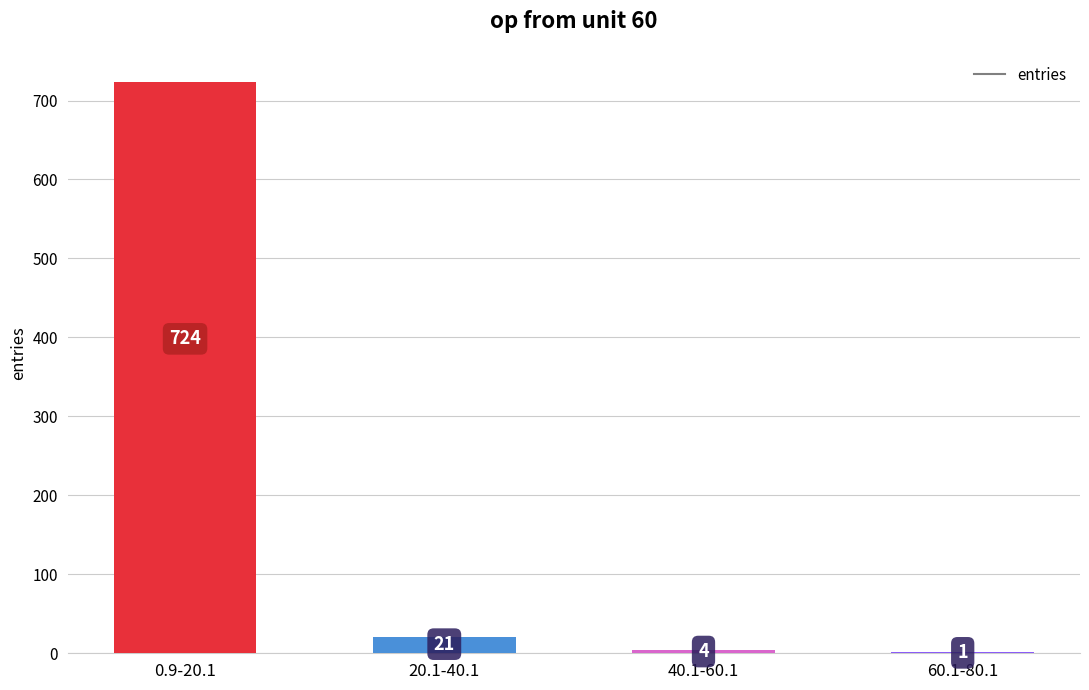

At which category does the chart reach its peak across all series?

0.9-20.1